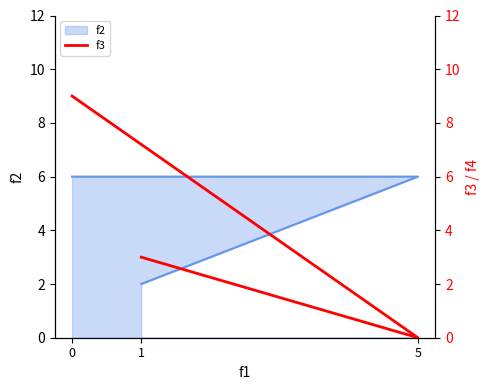

Rank the categories by value from lowest to highest.

5, 1, 0